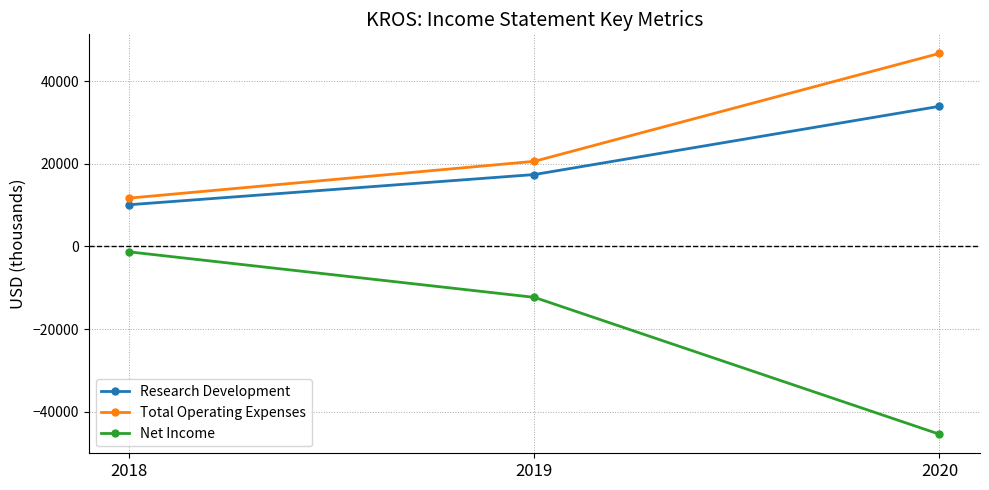

Rank the categories by Total Operating Expenses value from lowest to highest.

2018, 2019, 2020